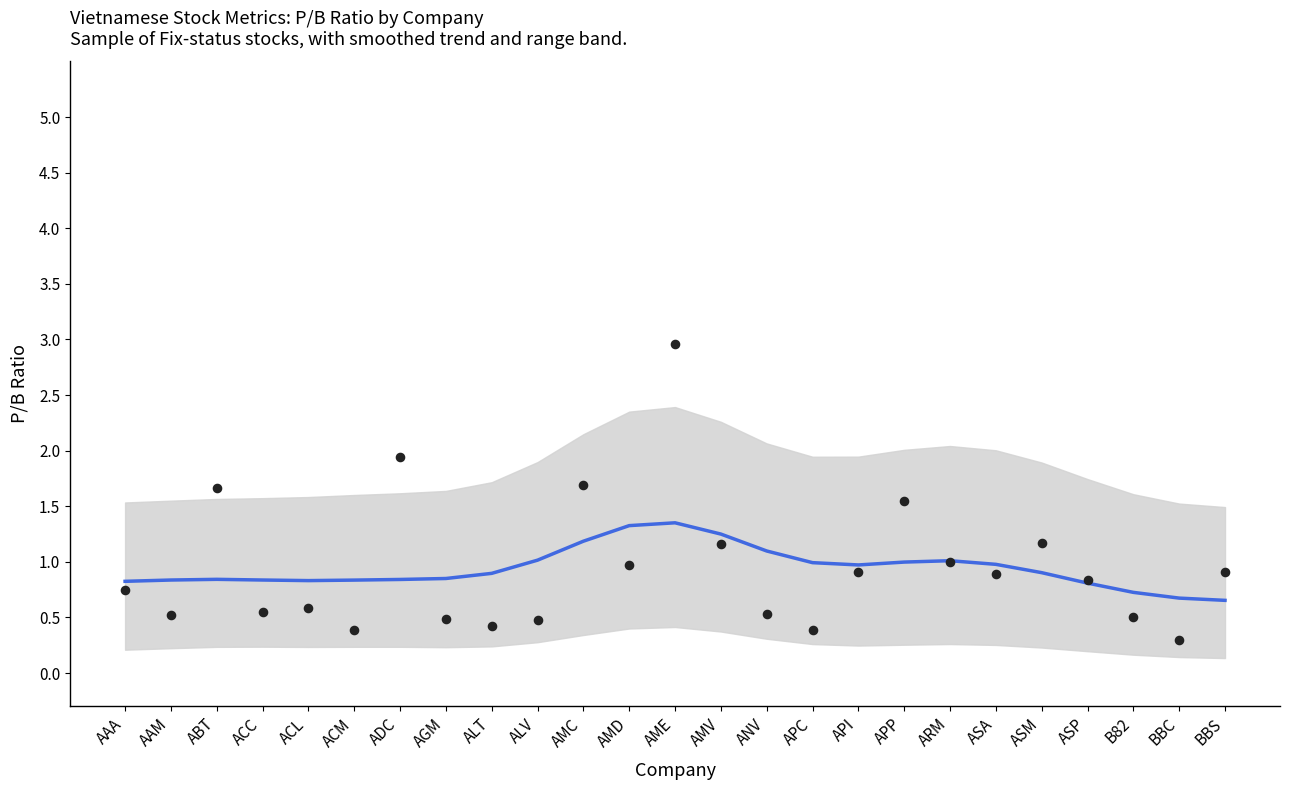

At how many categories does at least one series exceed 1?

11